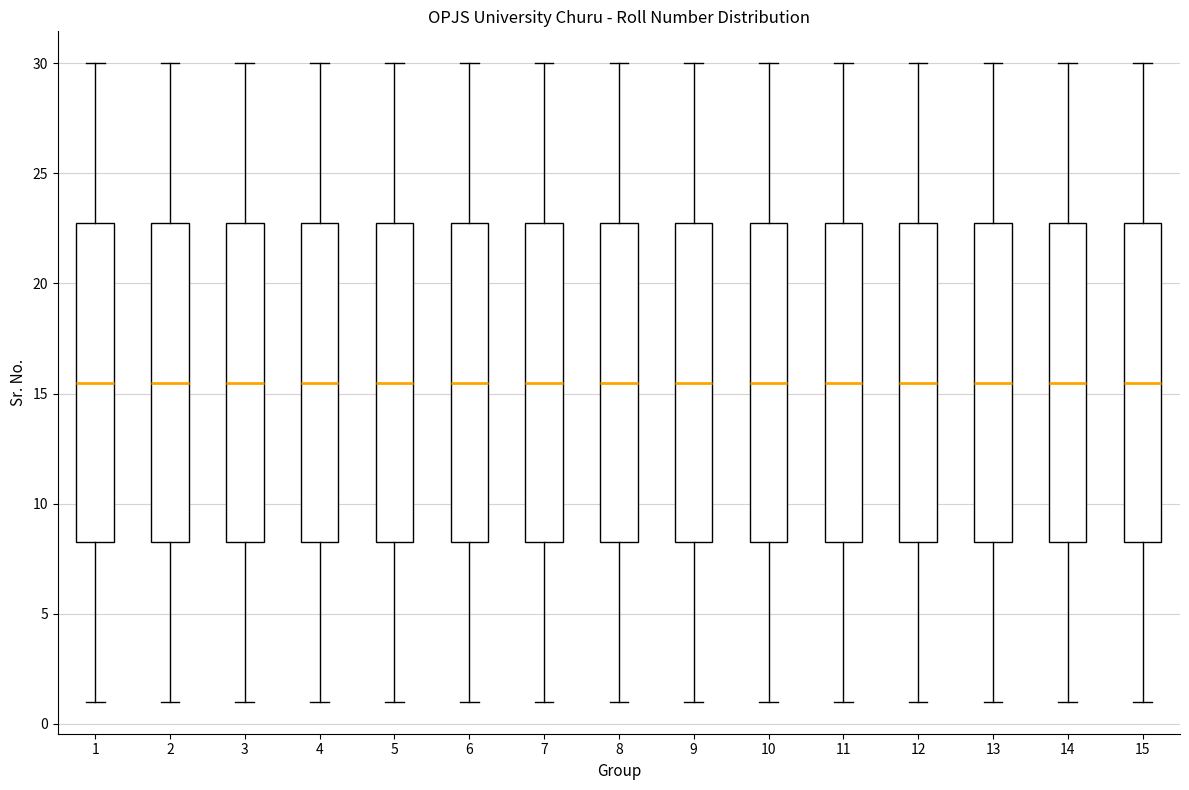

Where does the median line of the box at x = 15 sit on the y-axis? The values are not printed on the chart, so give them approximately, as read against the axis.

15.5